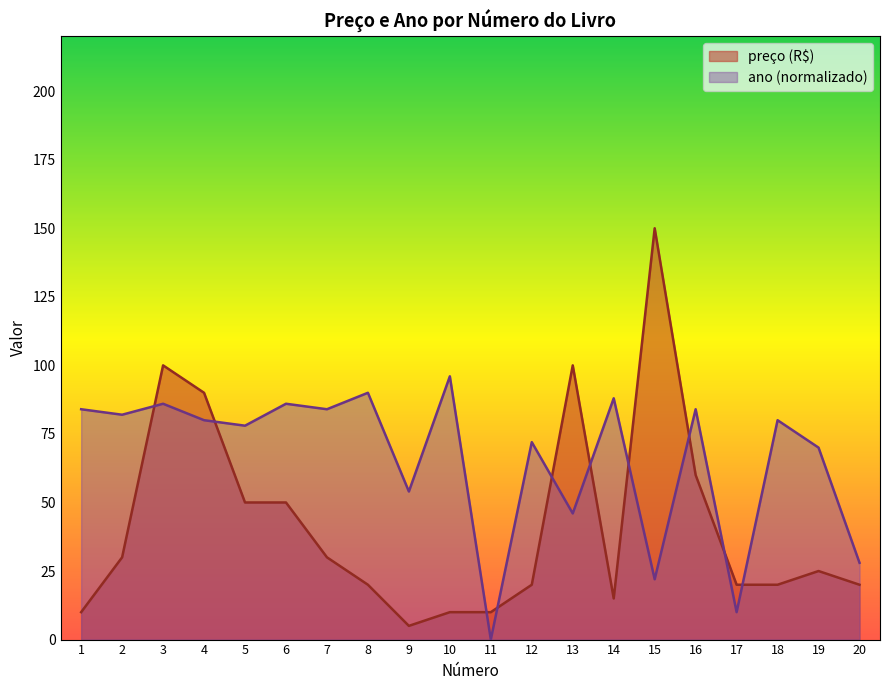

Reading left to right, list all the values displayed in this chart.

10	30	100	90	50	50	30	20	5	10	10	20	100	15	150	60	20	20	25	20